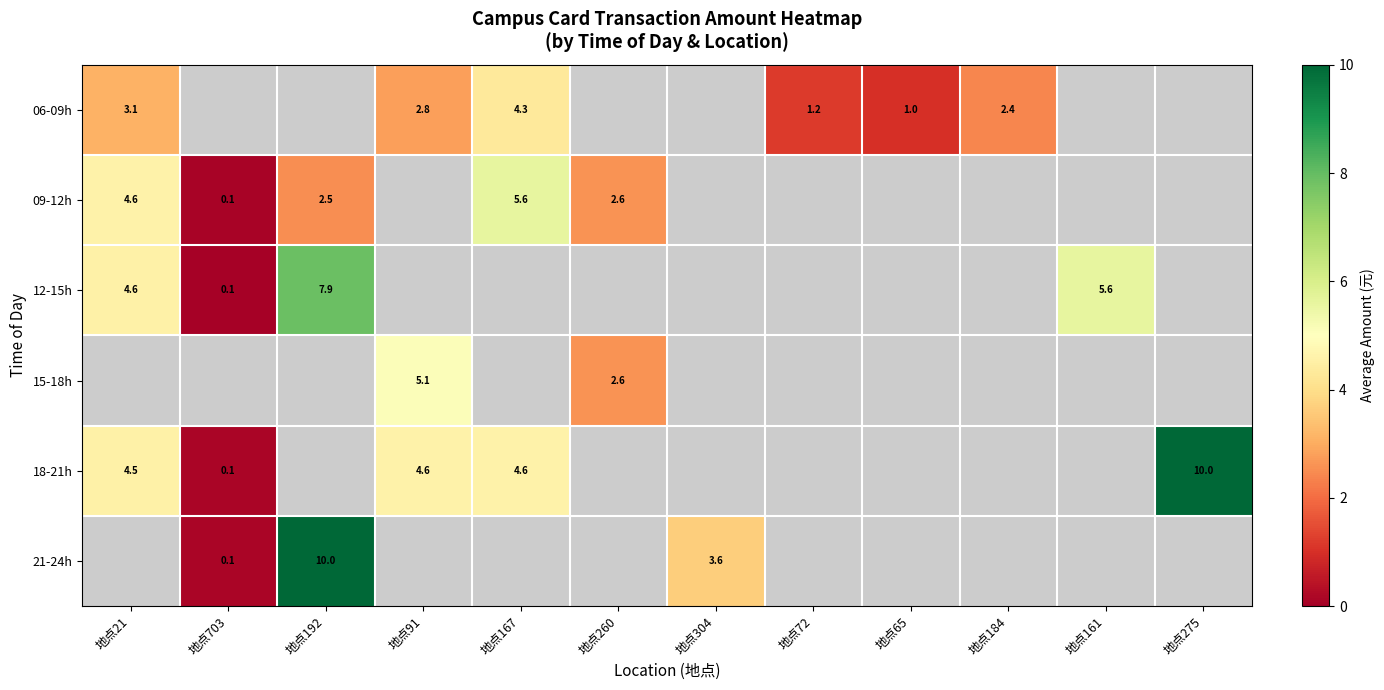

Is it true that 18-21h equals 8.0 at 地点21?

False